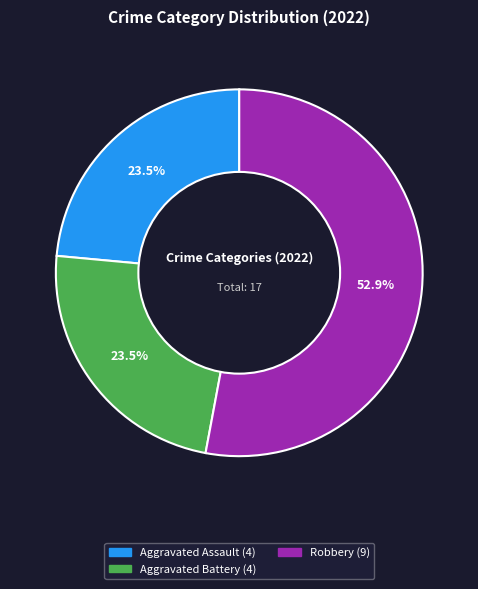

Which slice is the largest?

Robbery